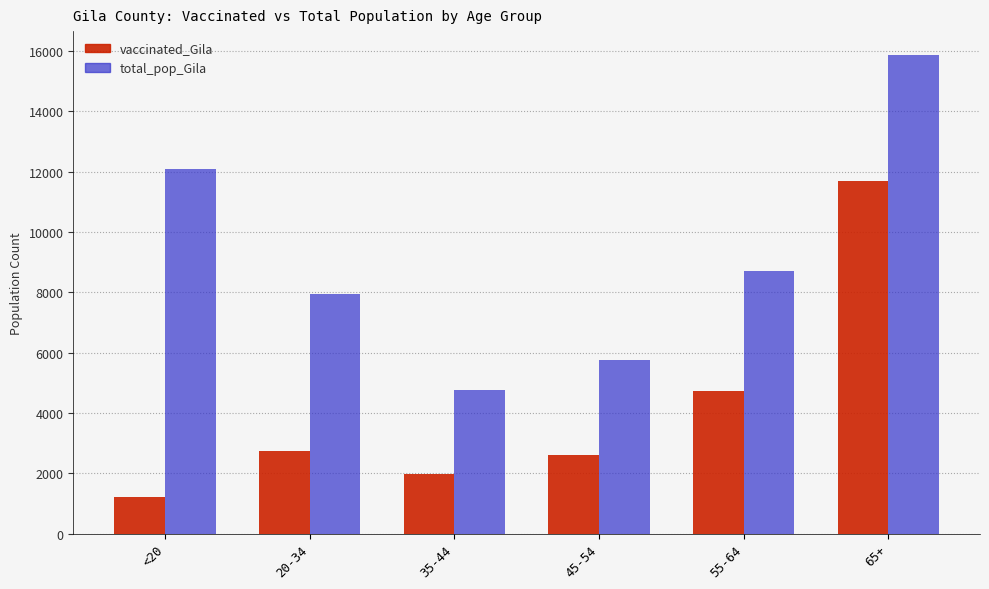

Reading left to right, what are all the values shown in this chart?

vaccinated_Gila: 1211	2744	1990	2597	4722	11693
total_pop_Gila: 12107	7943	4775	5745	8718	15871